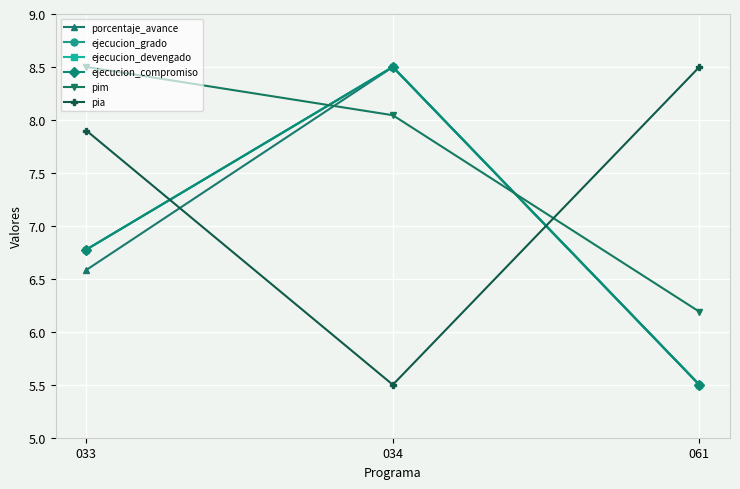

What is the difference between the maximum and minimum values in the pim series?

2.3